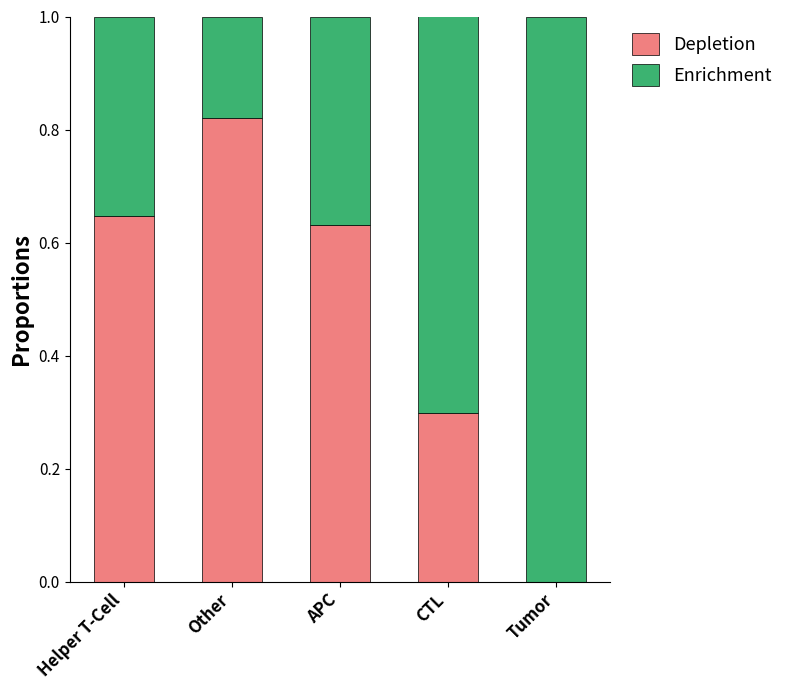

What are all the series names shown in the legend?

Depletion, Enrichment